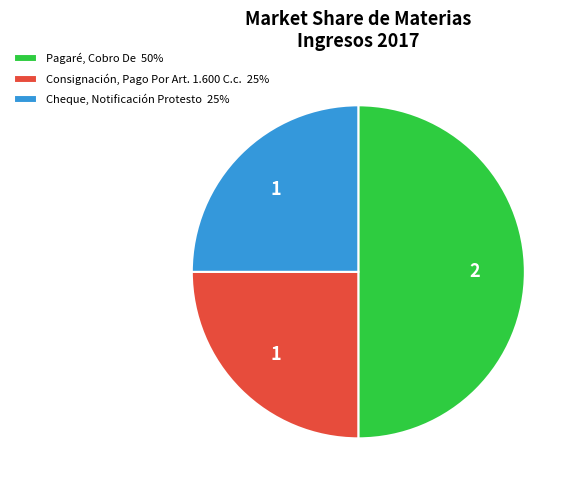

Which has a higher value, Consignación, Pago Por Art. 1.600 C.c. 25% or Pagaré, Cobro De 50%?

Pagaré, Cobro De 50%